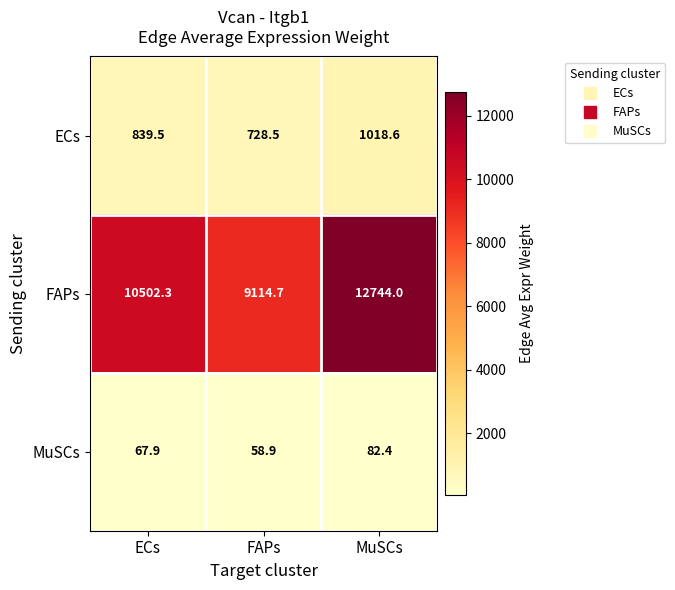

How many data points in ECs are less than 839?

1